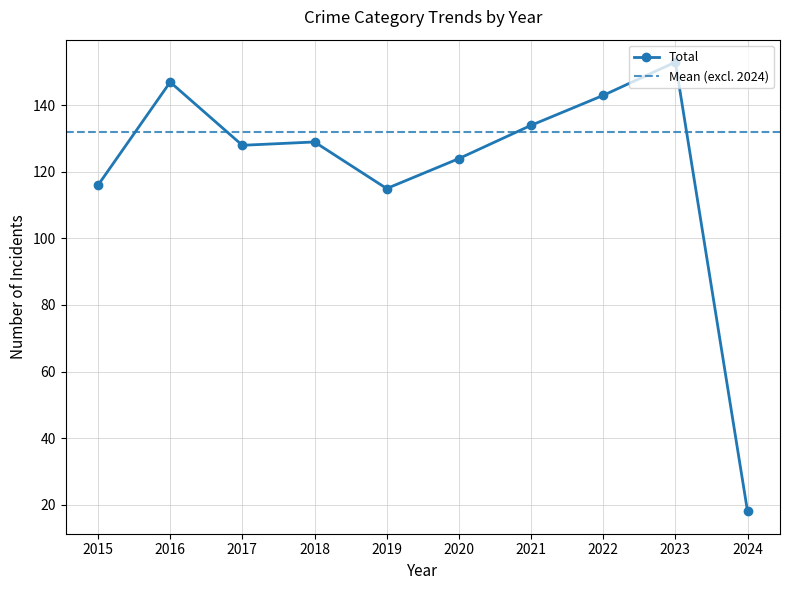

How many values in the Total series are below 129?

5